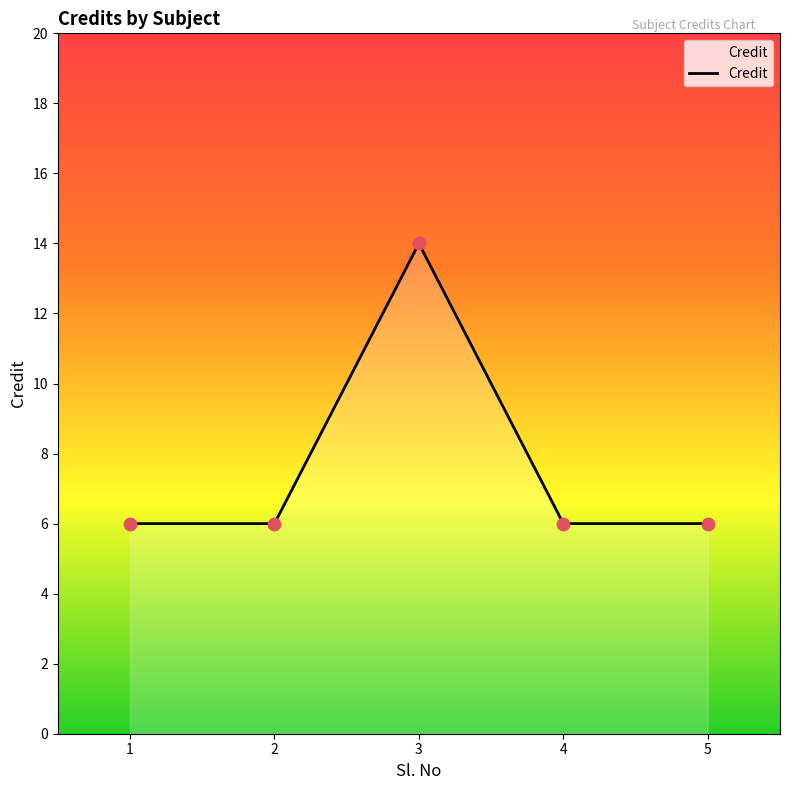

What is the ratio of the value at 2 to the value at 1?

1.0